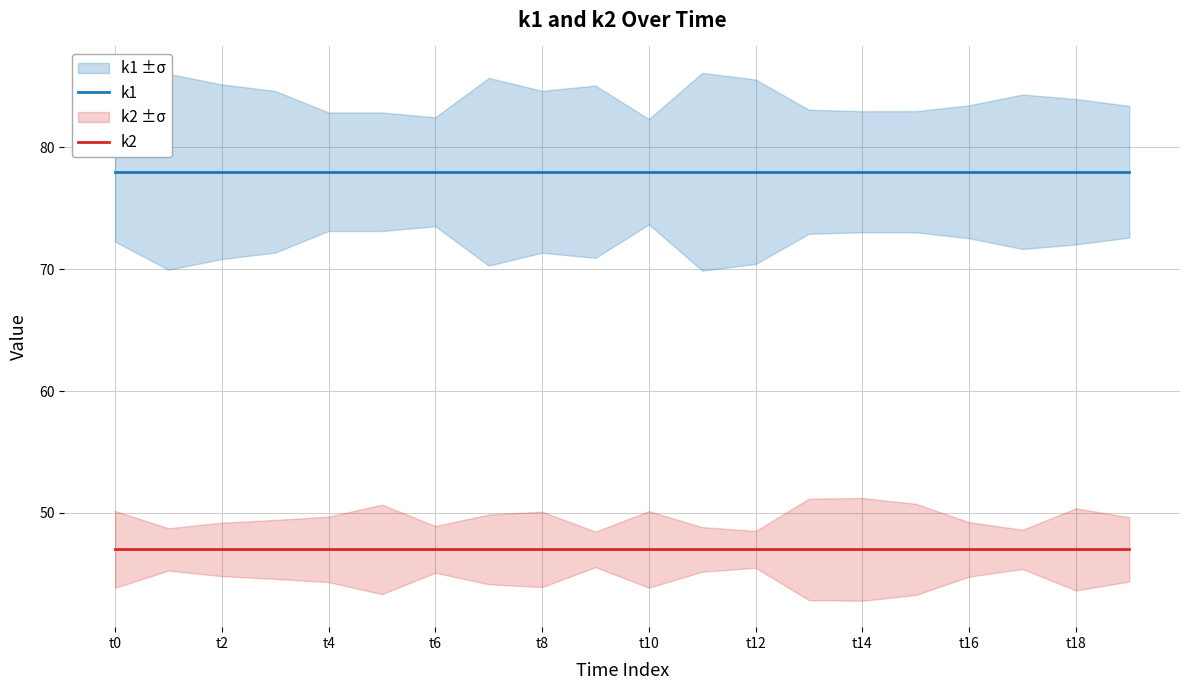

What is the lowest value of the k1 series?

78